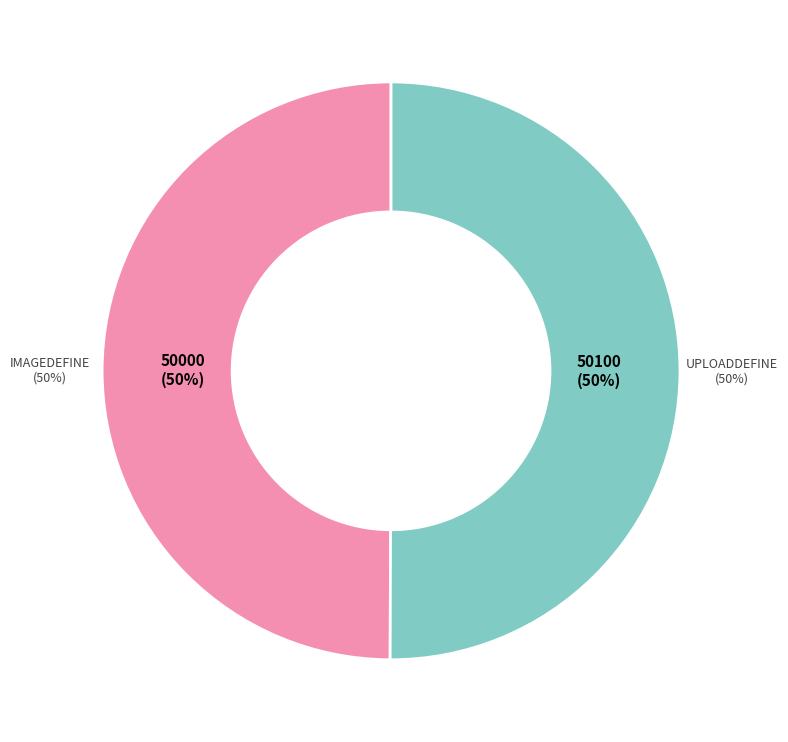

Between imageDefine and uploadDefine, which is larger?

uploadDefine